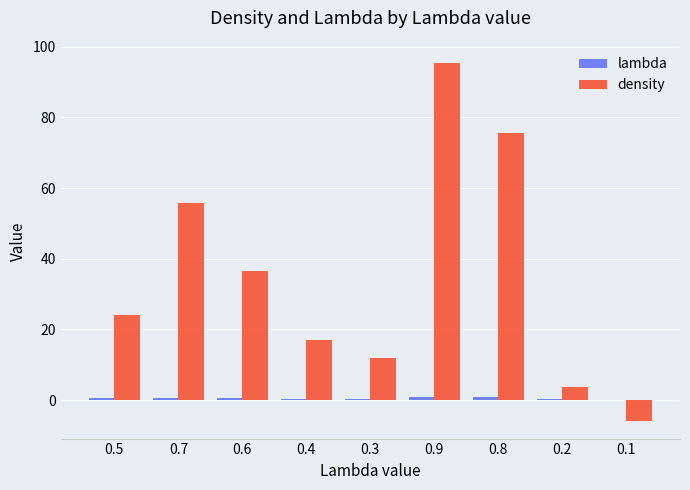

The value of density at 0.4 is 17.1. True or false?

True